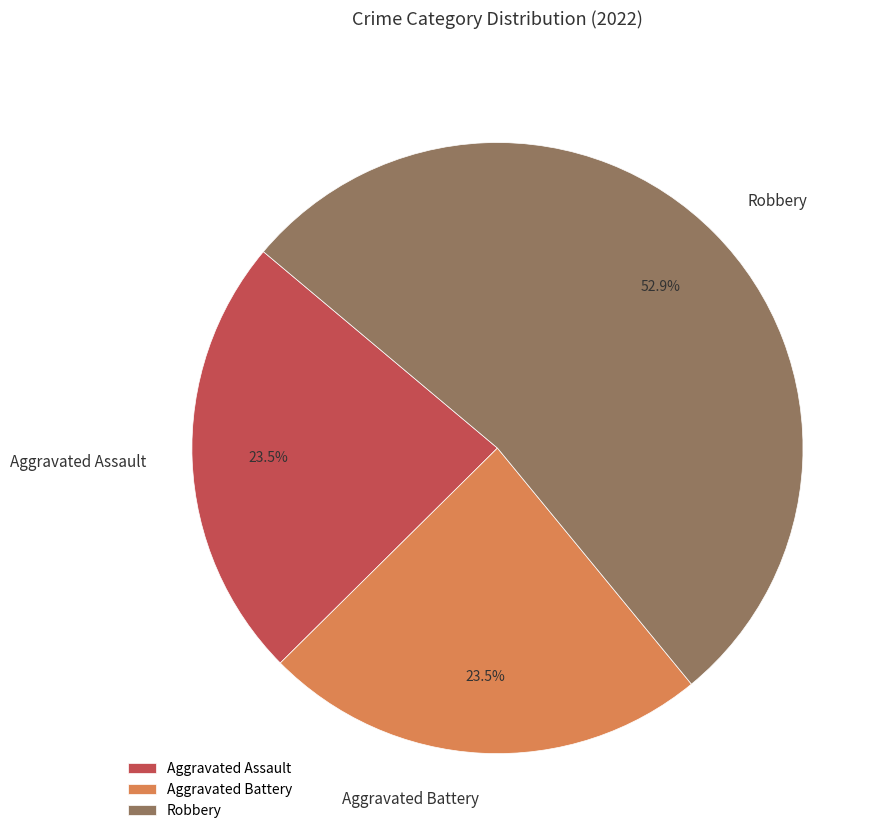

What is the largest slice in the pie chart?

Robbery